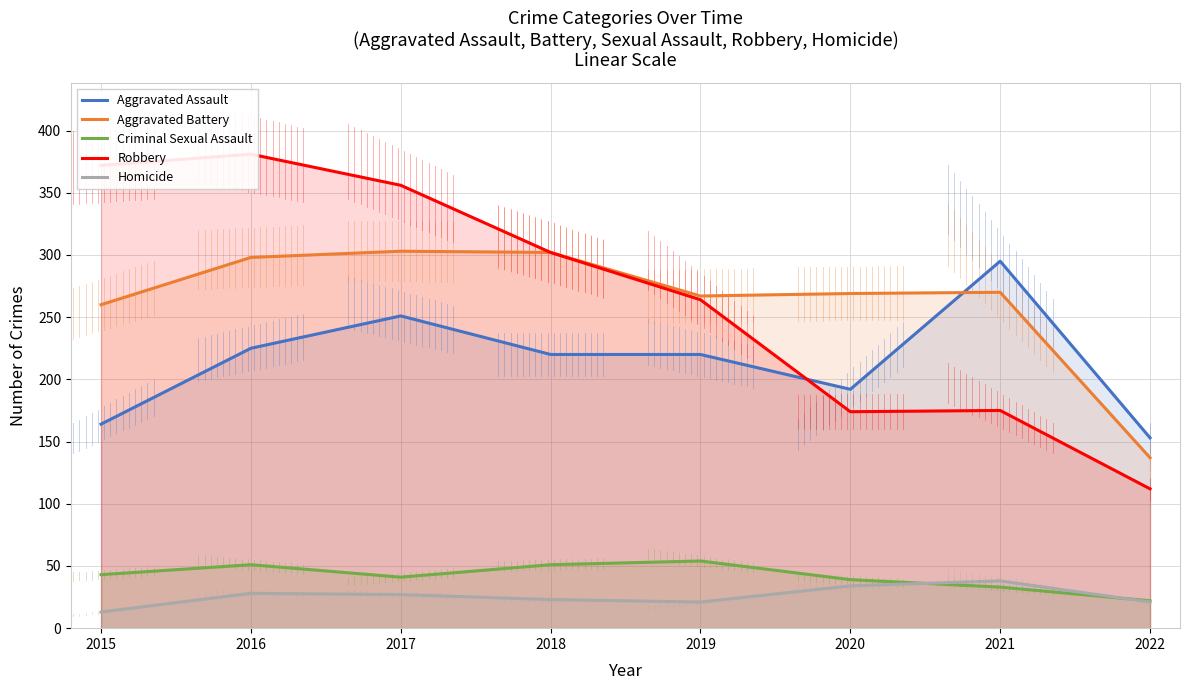

How many lines are shown in the chart?

5